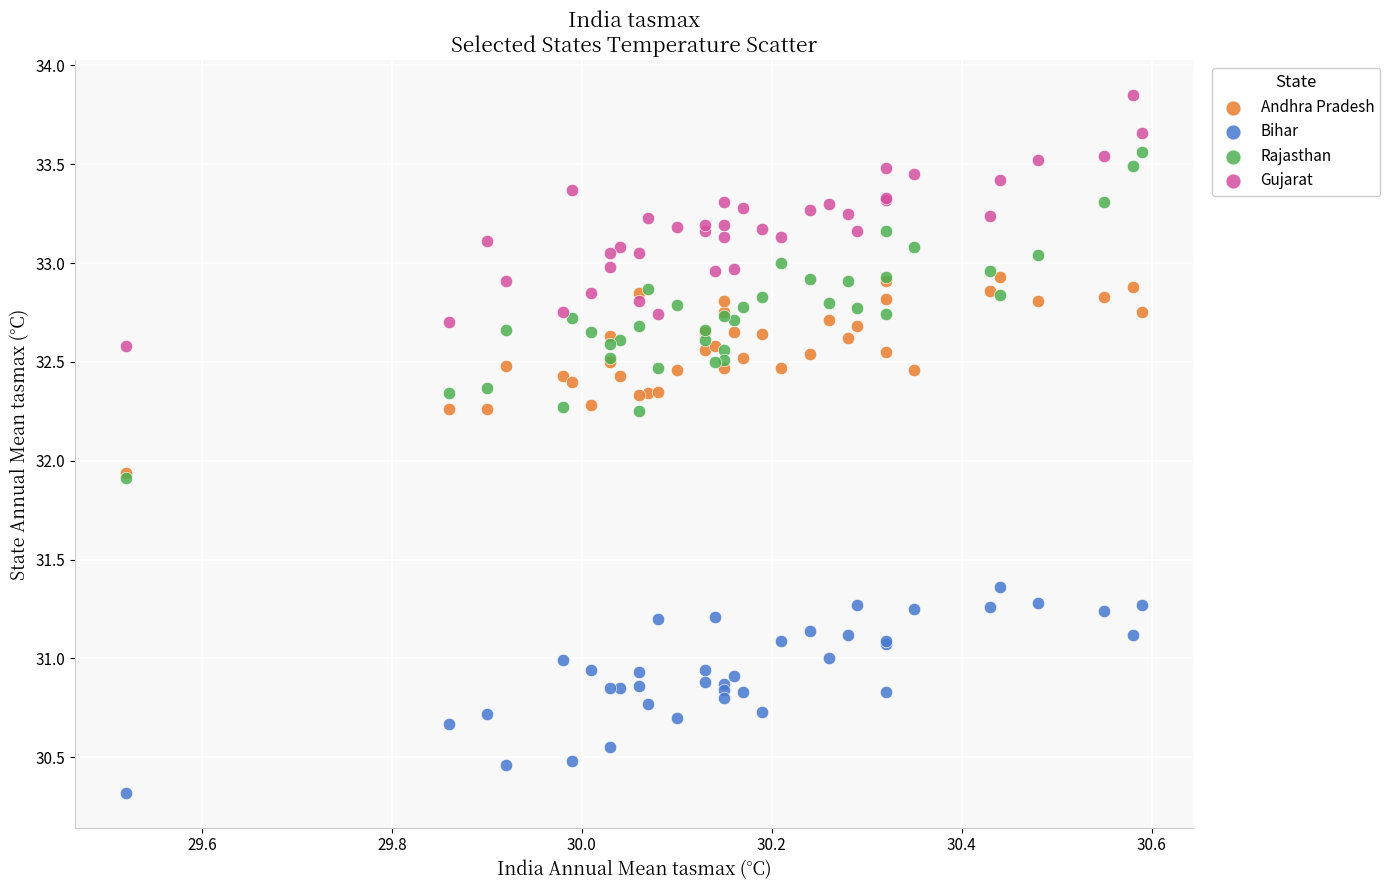

What are all the series names shown in the legend?

Andhra Pradesh, Bihar, Rajasthan, Gujarat